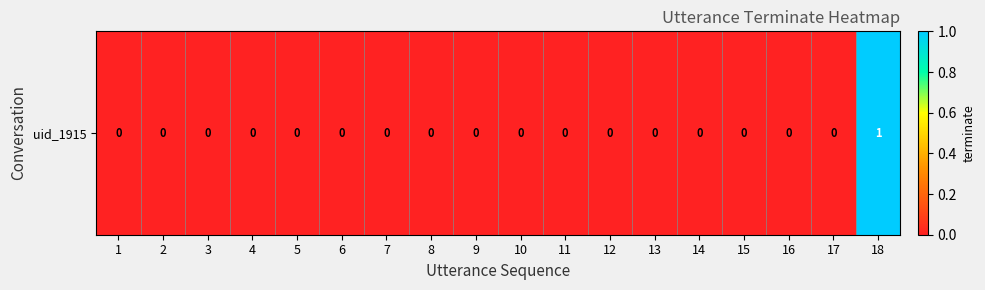

Which label corresponds to the smallest value in the chart?

1